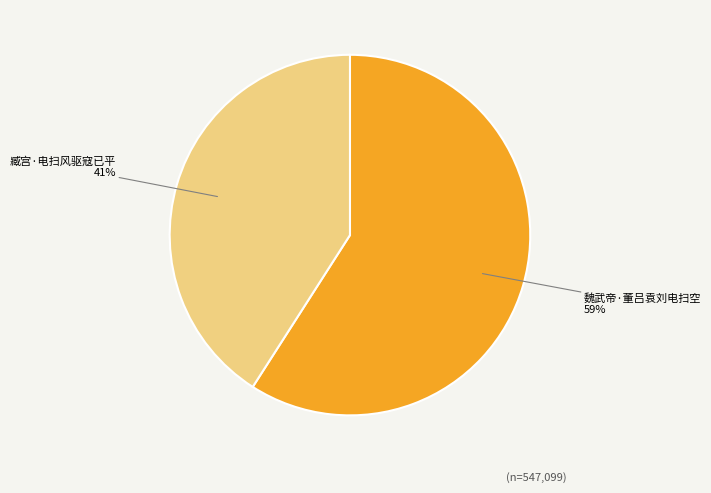

Is there any slice that represents more than half of the pie?

Yes